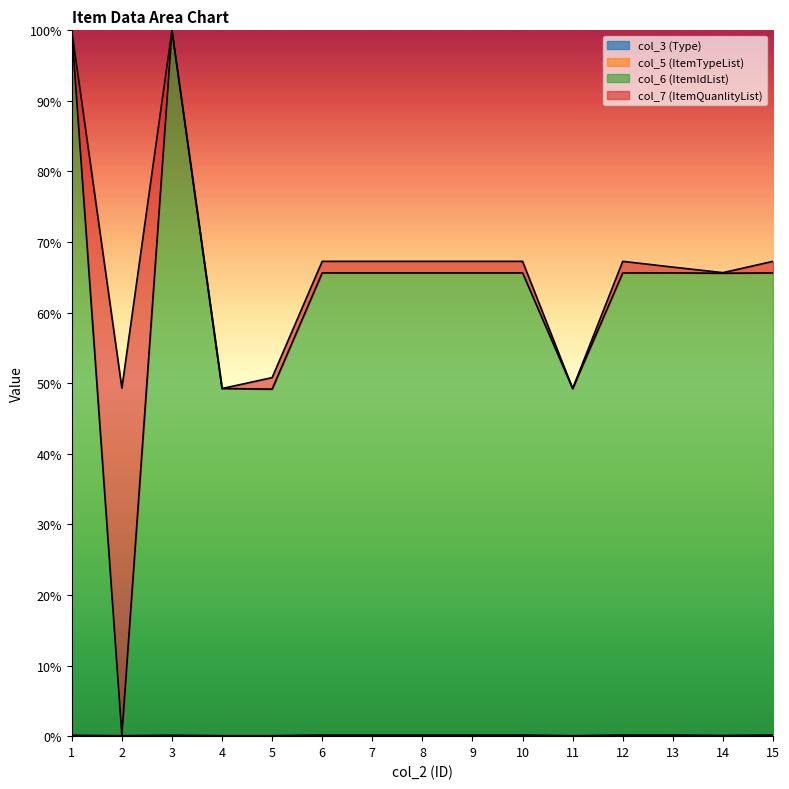

True or false: col_5 (ItemTypeList) and col_6 (ItemIdList) intersect in this chart.

False